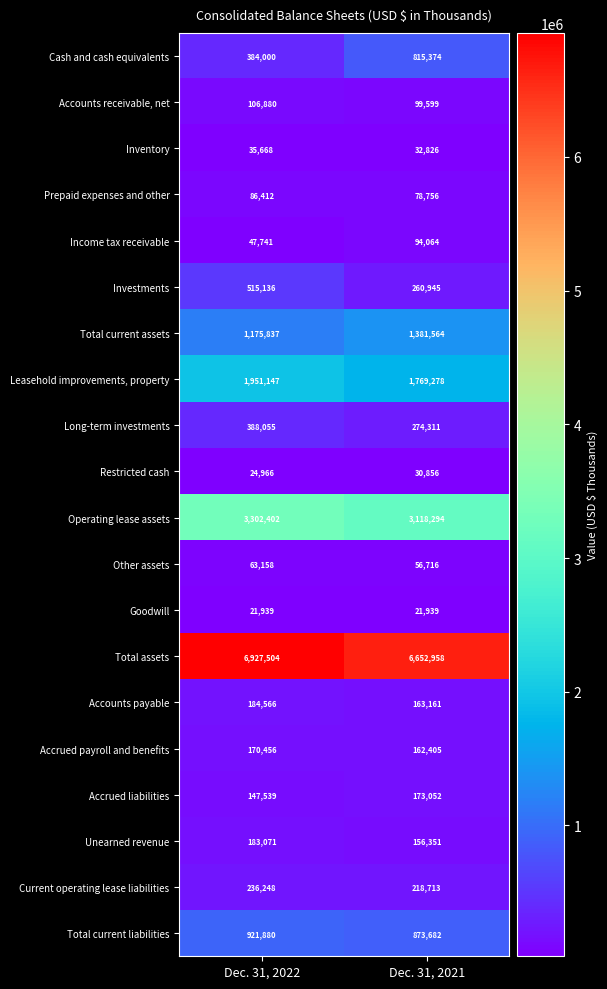

At which category is the sum across all series the highest?

Dec. 31, 2022